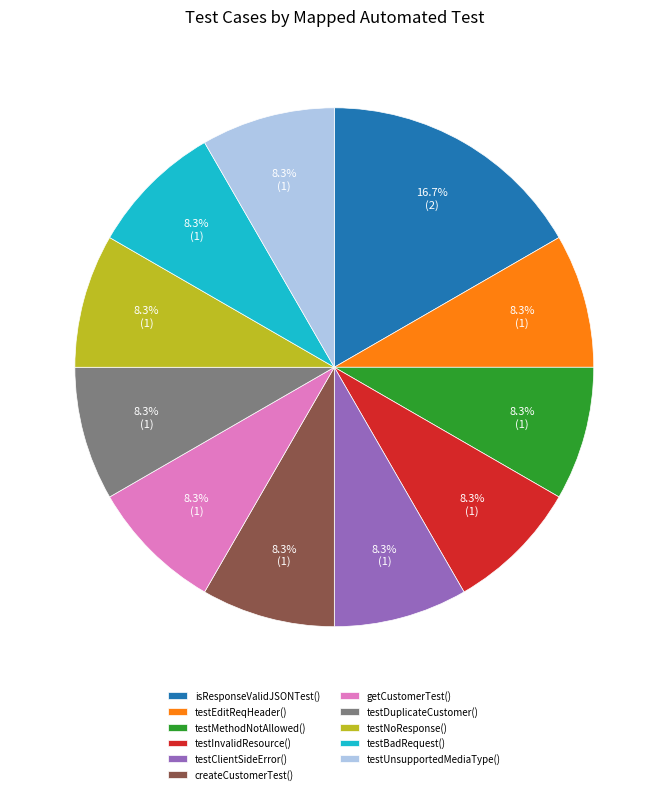

To the nearest percent, what is the difference between the largest and smallest slice percentages?

8%